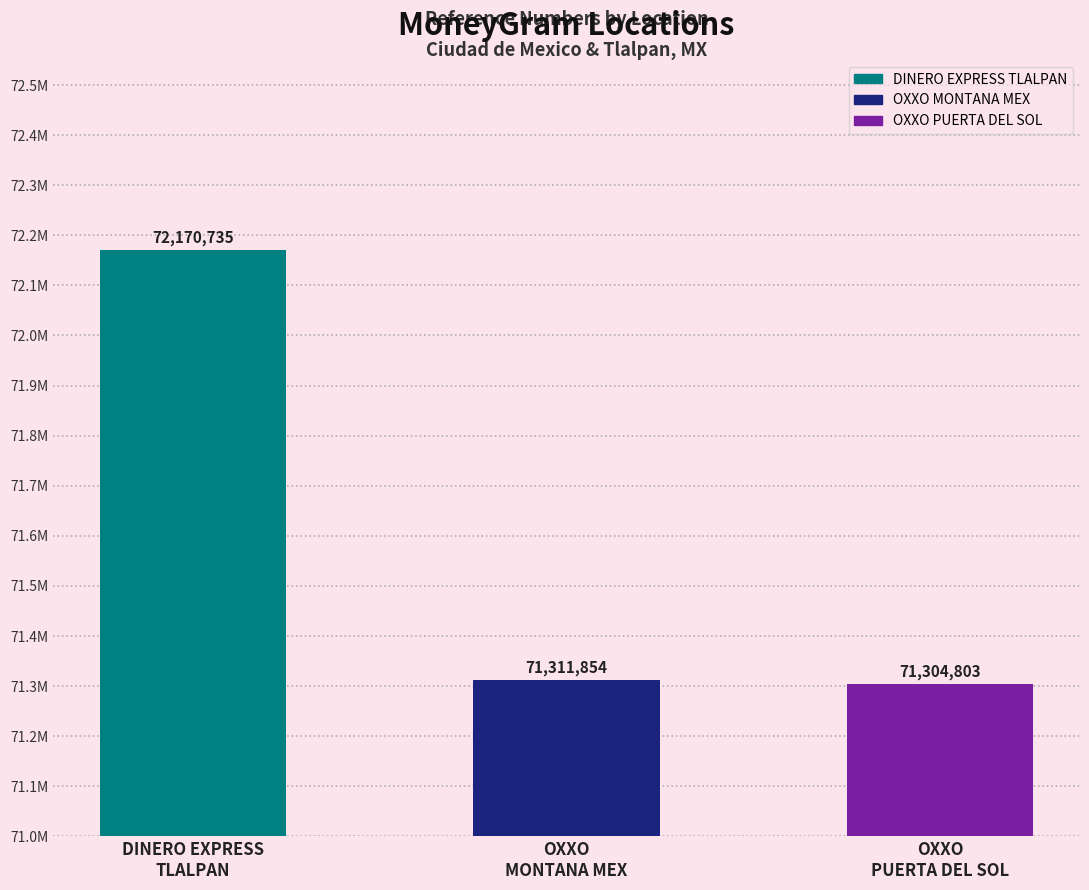

What is the label of the 1st bar from the left?

DINERO EXPRESS
TLALPAN